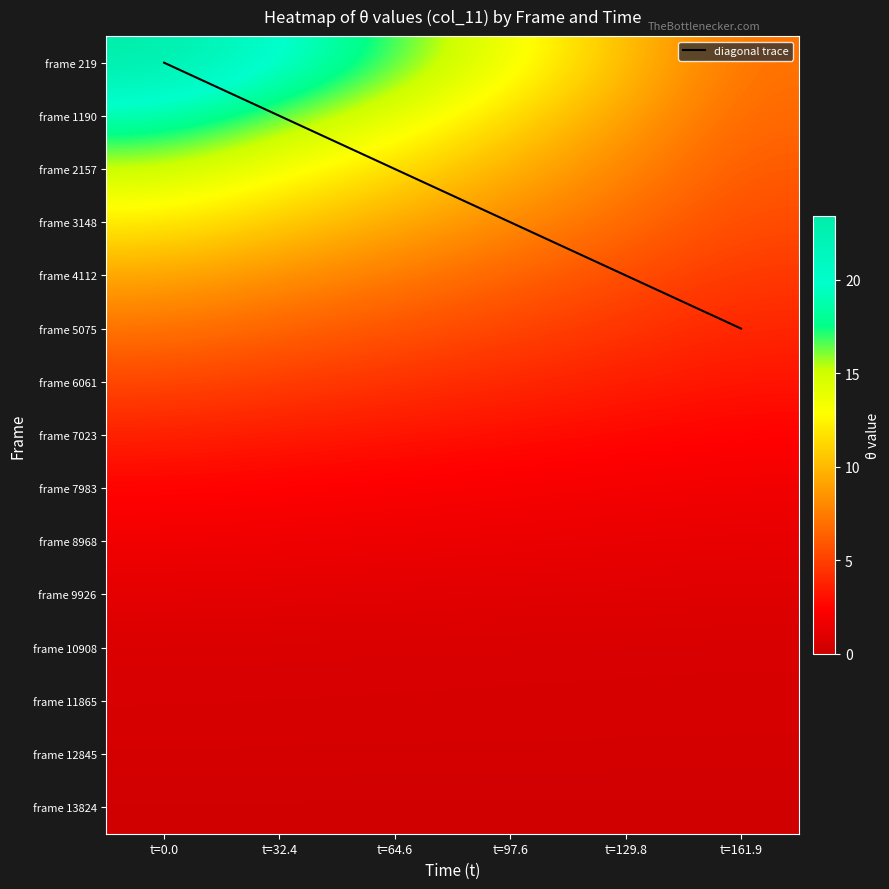

What is the average value of the frame 7983 series?

2.1